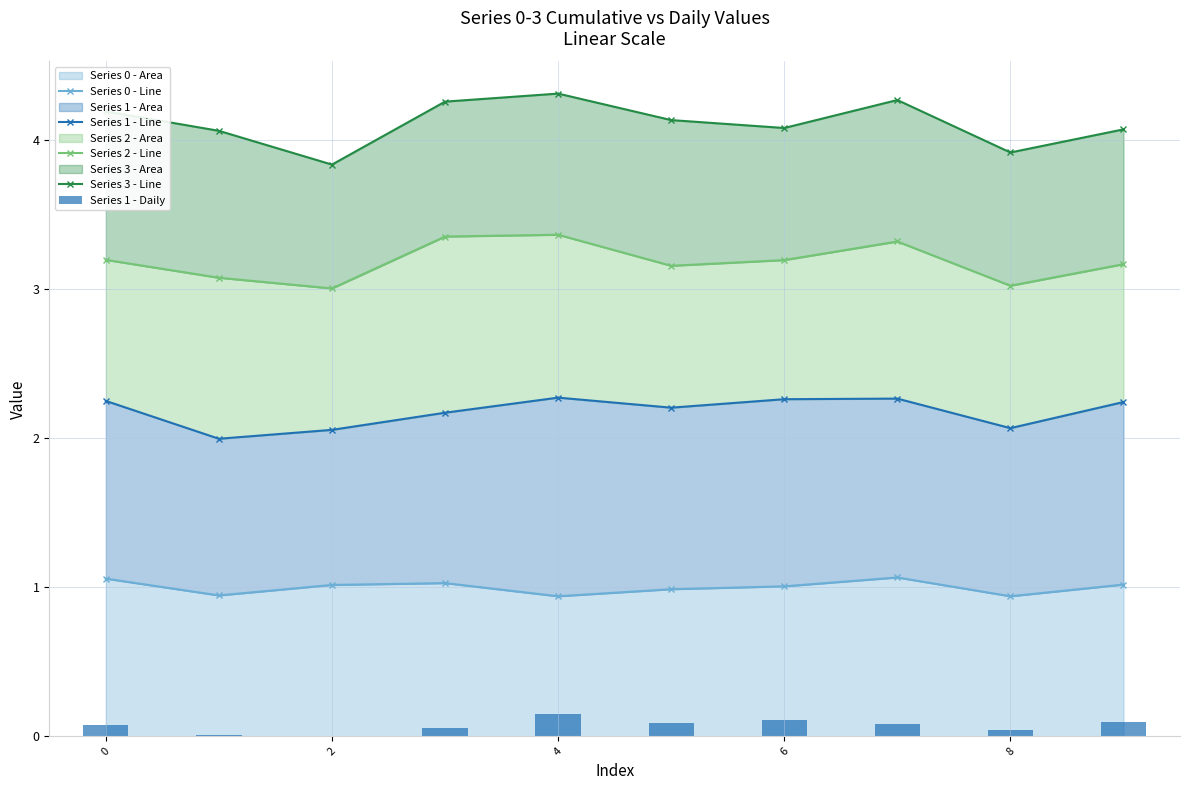

What is the difference between the maximum and minimum values in the Series 0 - Line series?

0.1